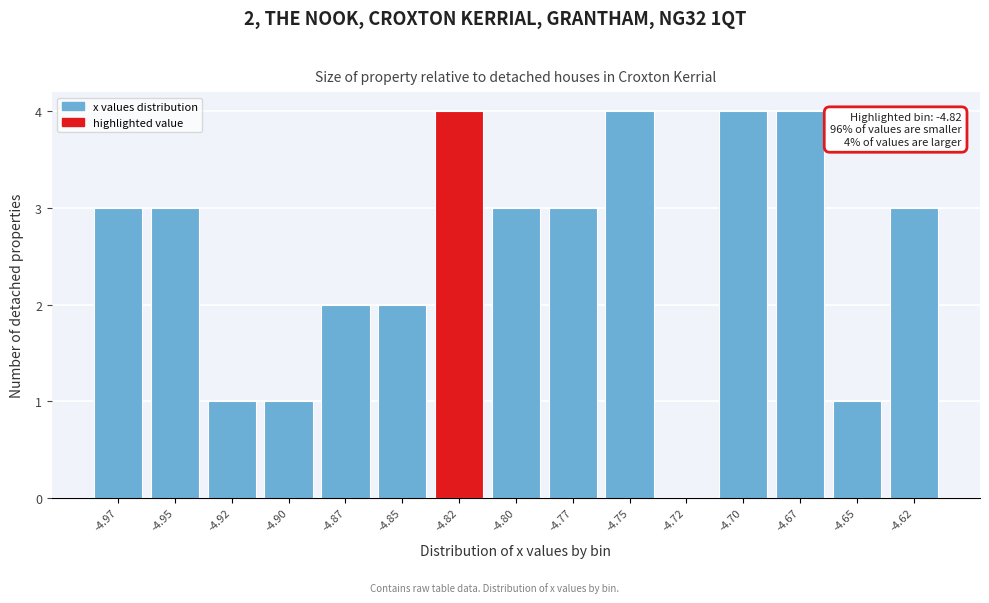

Reading right to left, transcribe all the data shown in this chart.

-4.62=3	-4.65=1	-4.67=4	-4.70=4	-4.72=0	-4.75=4	-4.77=3	-4.80=3	-4.82=4	-4.85=2	-4.87=2	-4.90=1	-4.92=1	-4.95=3	-4.97=3